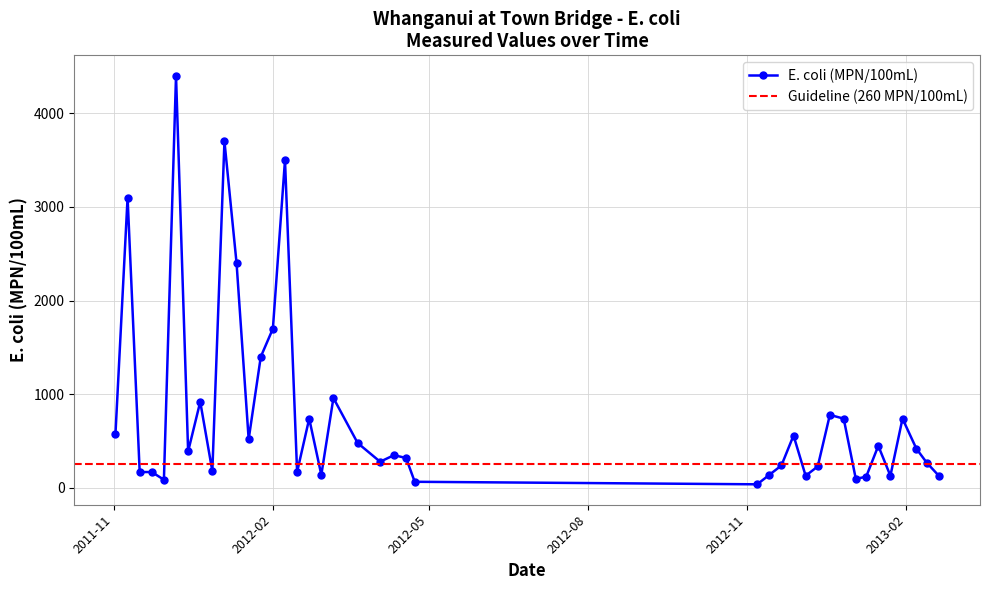

What is the difference between the maximum and second lowest values?

4334